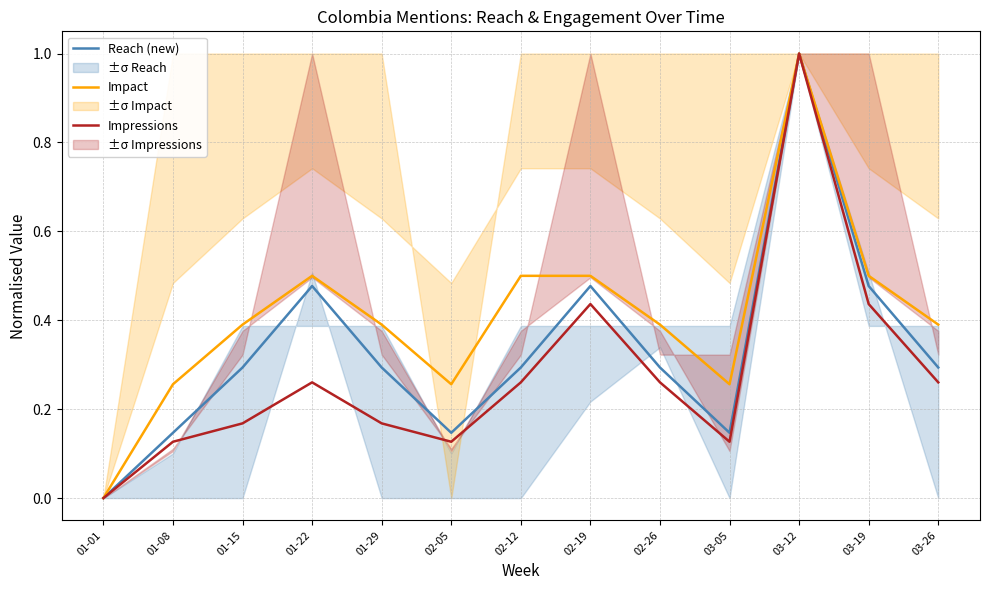

Rank the categories by Reach (new) value from lowest to highest.

01-01, 01-08, 02-05, 03-05, 01-15, 01-29, 02-12, 02-26, 03-26, 01-22, 02-19, 03-19, 03-12